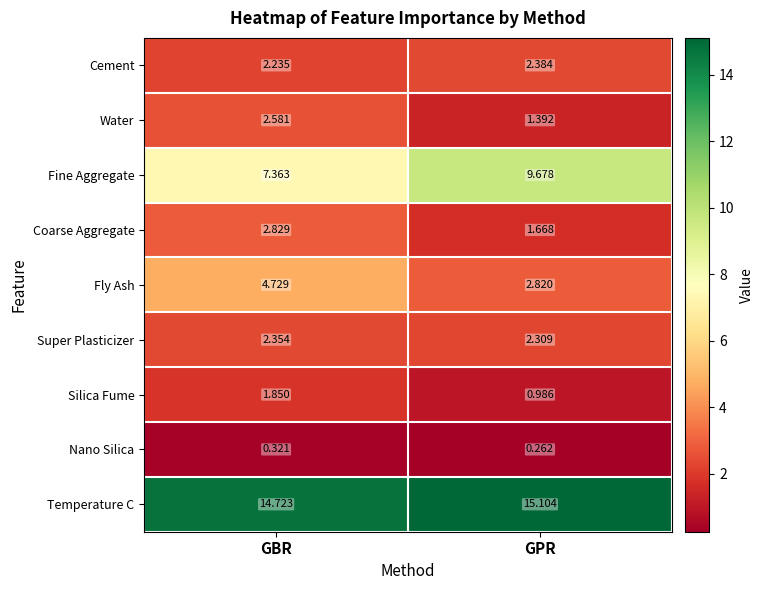

Which series has the widest spread of values?

Fine Aggregate